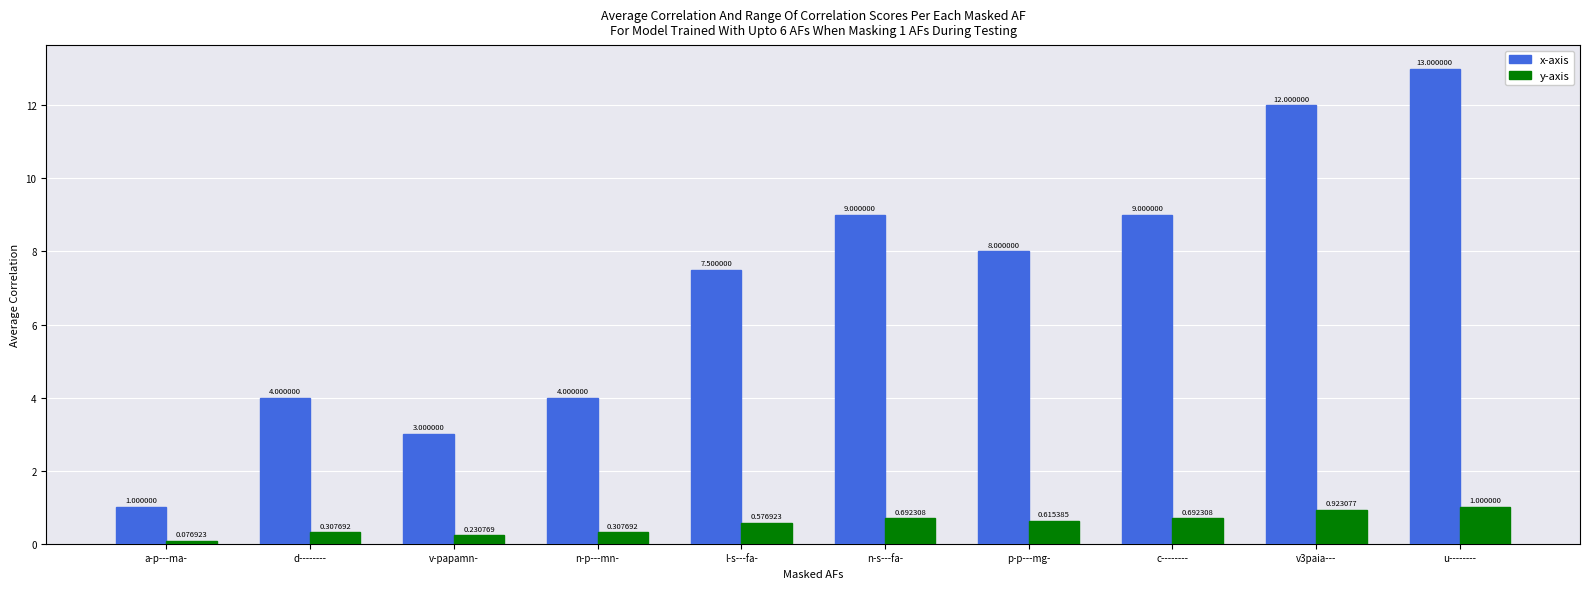

Which series changed the most between a-p---ma- and u--------?

x-axis